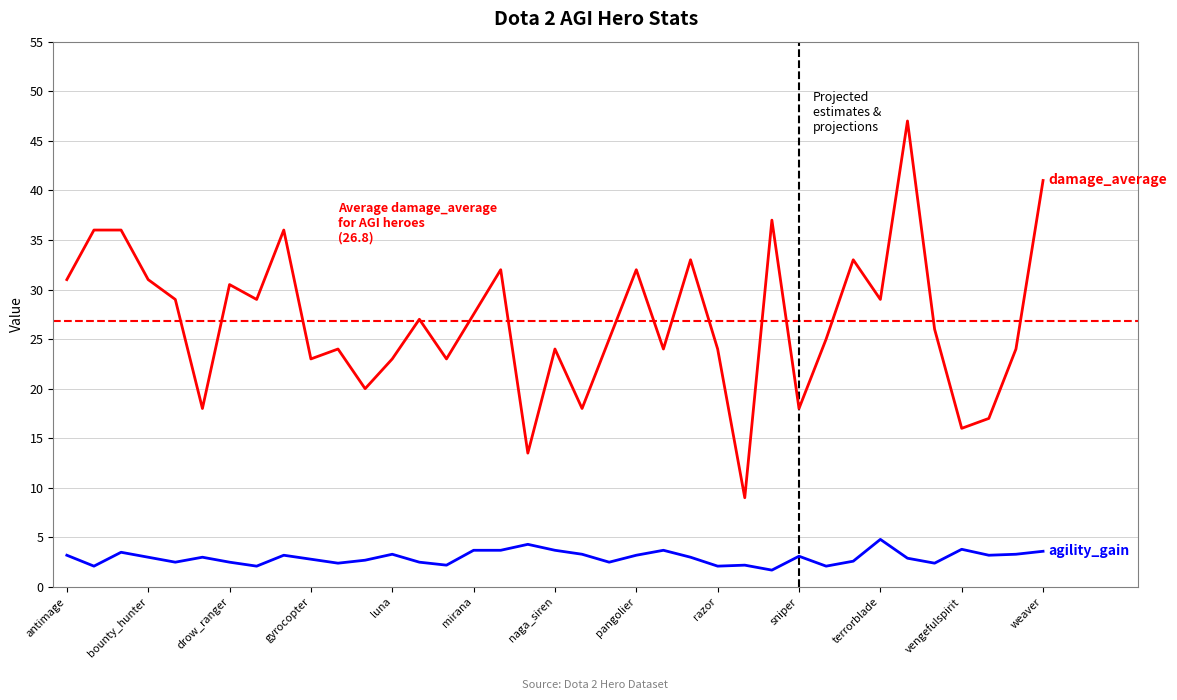

What is the maximum value shown in the chart?

47.0